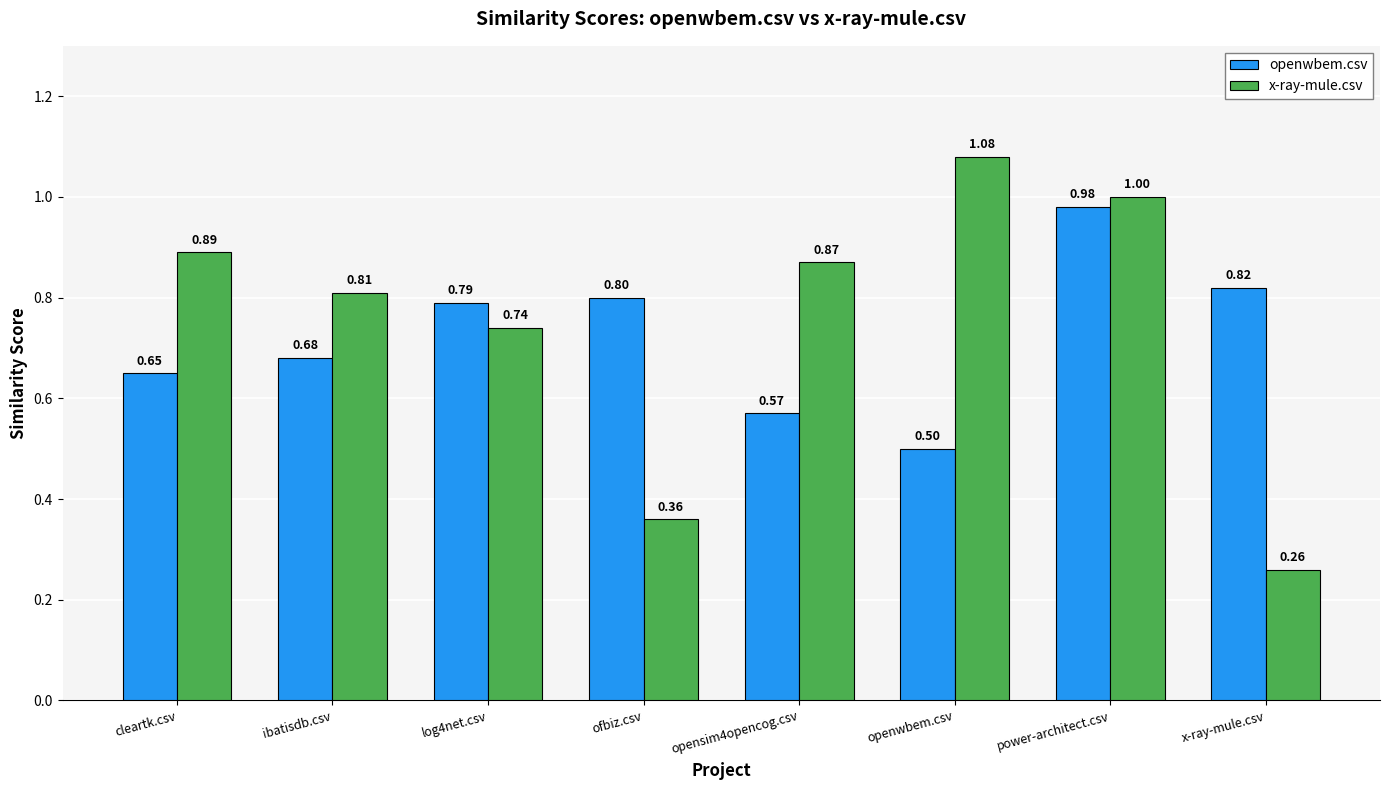

What is the sum of all openwbem.csv values?

5.8